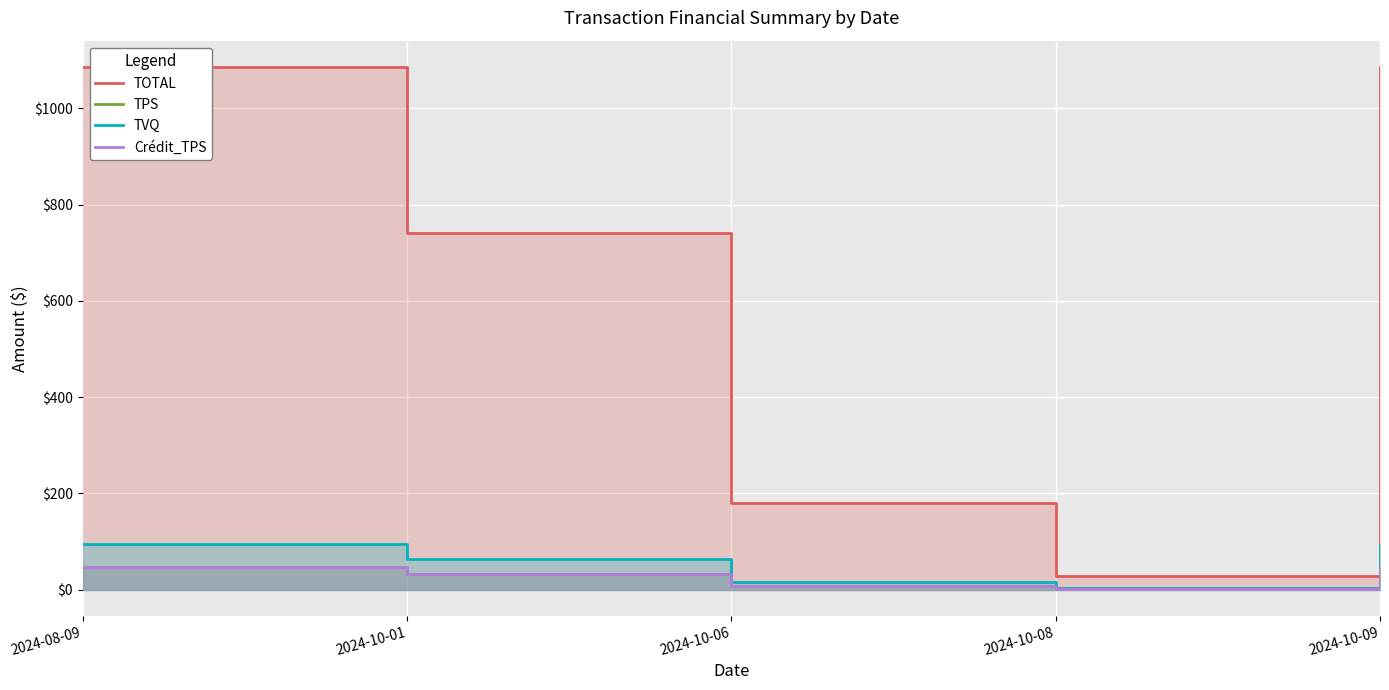

What is the difference between the highest and lowest values at 2024-08-09?

1039.3